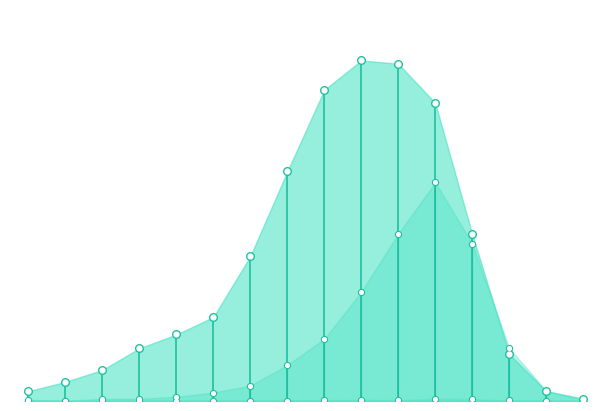

What is the total value across all series at 14?

127